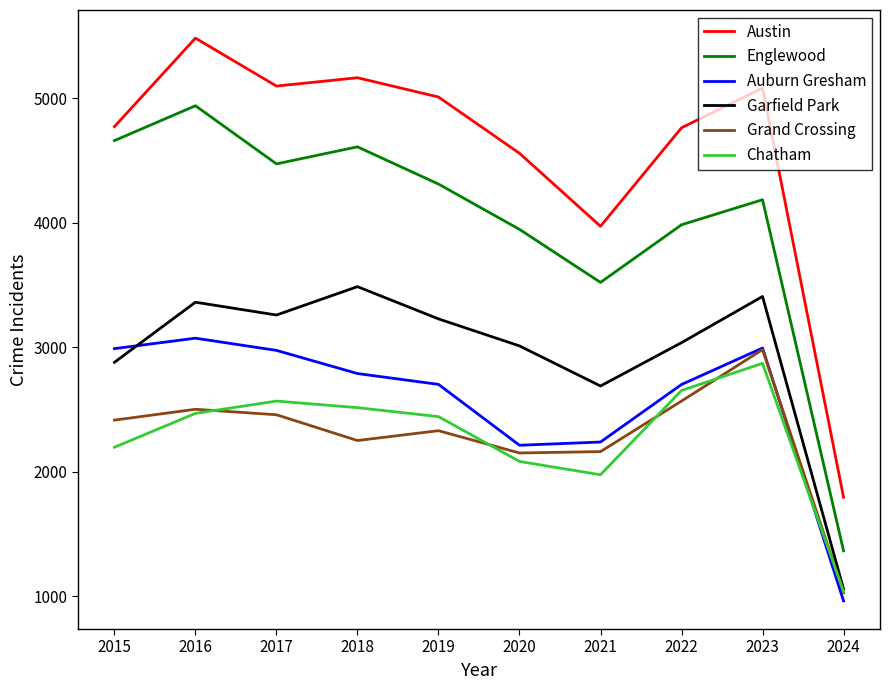

Which series changed the most between 2017 and 2019?

Auburn Gresham